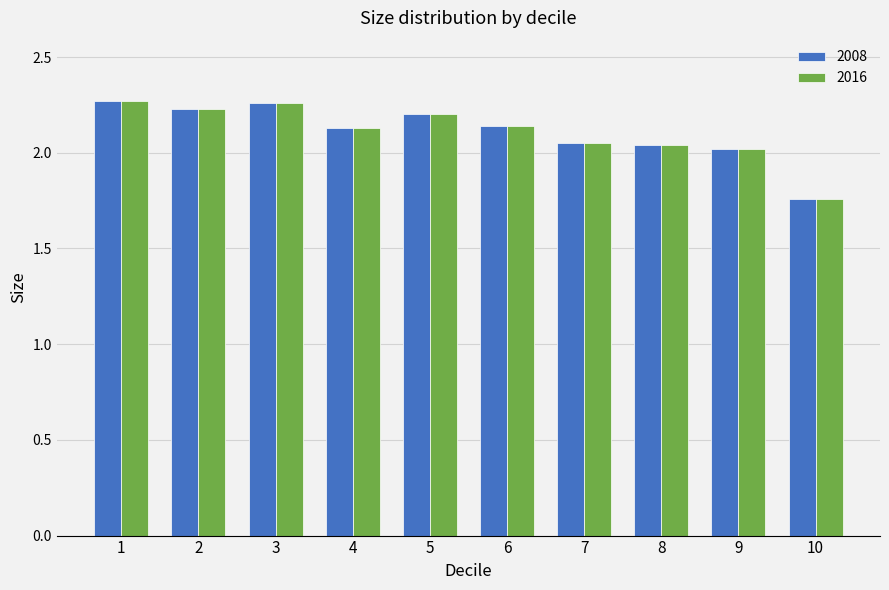

What is the sum of all 2016 values?

21.1